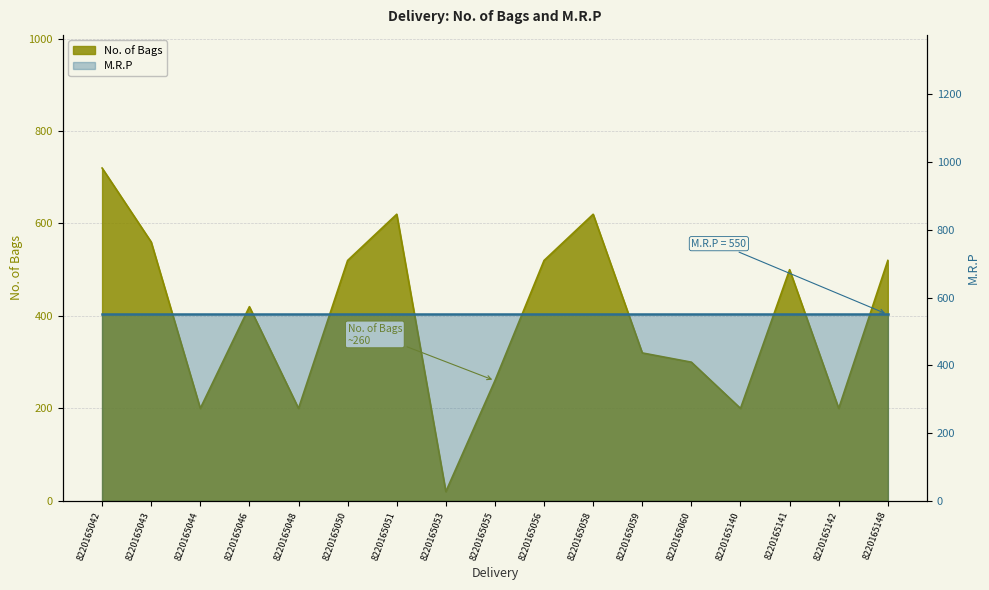

List the labels in order of value, smallest first.

8220165053, 8220165044, 8220165048, 8220165140, 8220165142, 8220165055, 8220165060, 8220165059, 8220165046, 8220165141, 8220165050, 8220165056, 8220165148, 8220165043, 8220165051, 8220165058, 8220165042